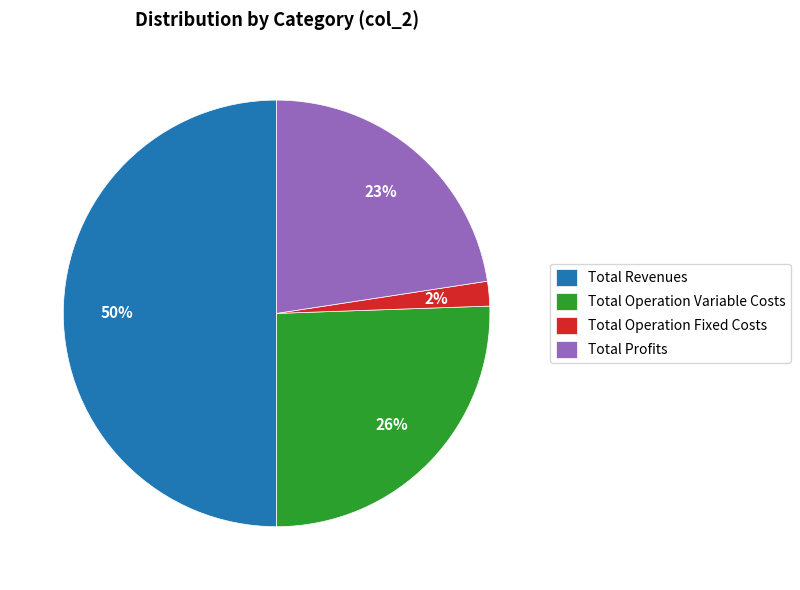

Is it true that Total Operation Variable Costs is 26% of the pie?

True